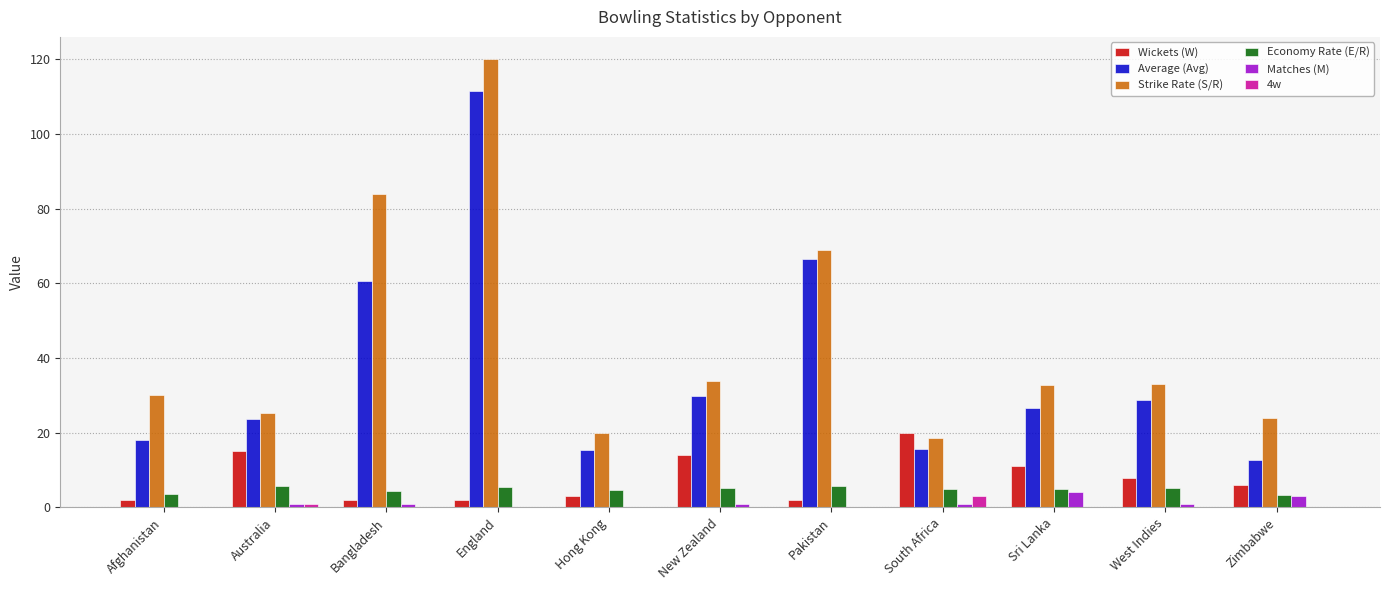

Is it true that 4w equals 0.0 at Zimbabwe?

True